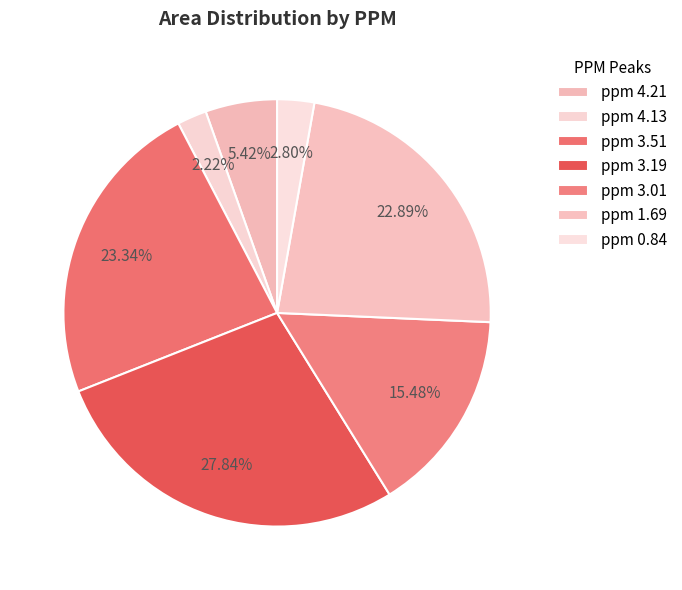

How many segments does this pie chart have?

7